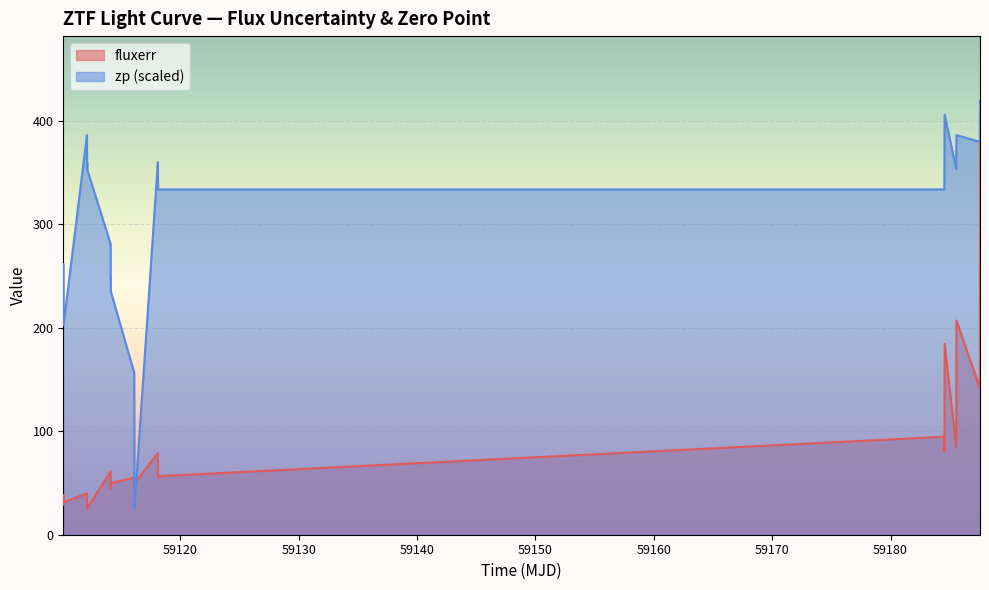

The zp series shows 110.0 at 22. True or false?

False